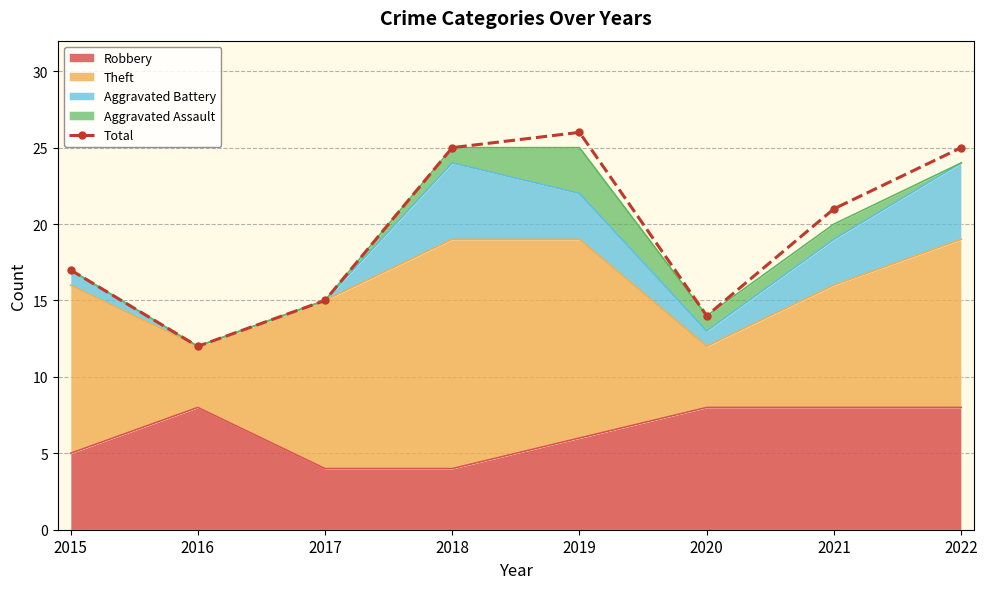

Reading left to right, transcribe all the data shown in this chart.

2015=17	2016=12	2017=15	2018=25	2019=26	2020=14	2021=21	2022=25